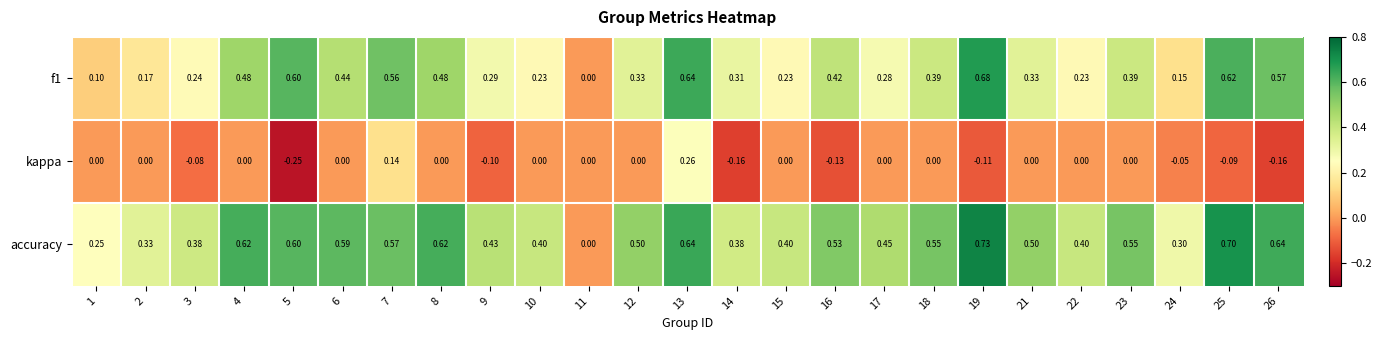

Between 10 and 24, which series saw the biggest shift?

accuracy